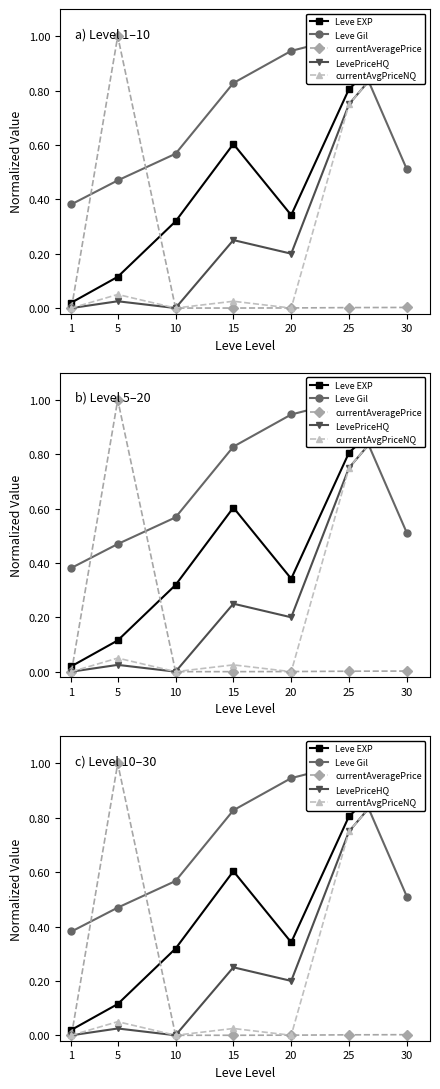

How many lines are shown in the chart?

5